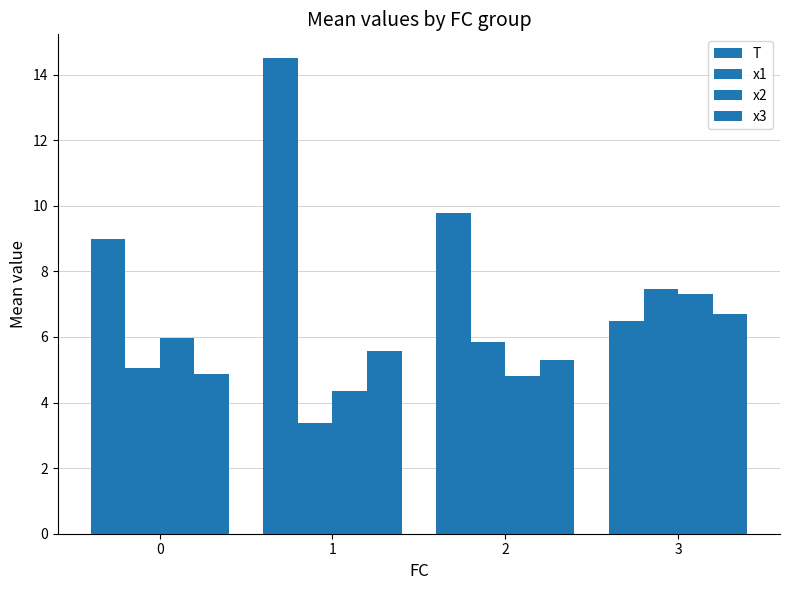

Where is T nearest to the value 10?

2